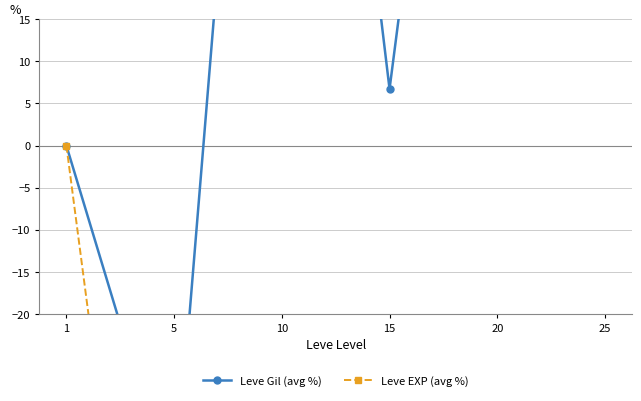

At which category is the sum across all series the highest?

10